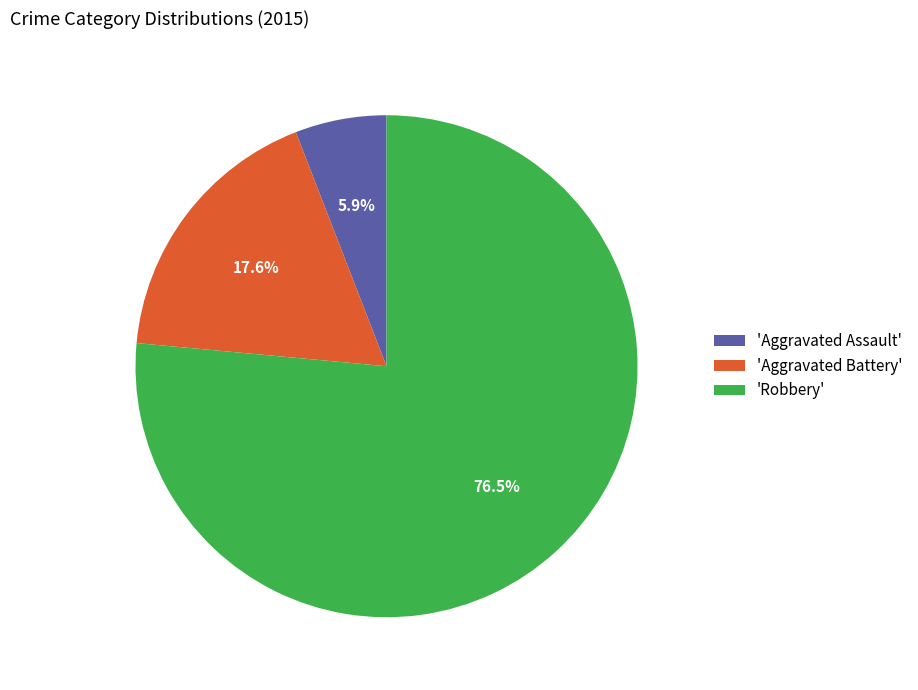

Approximately how many times larger is the value at 'Robbery' compared to 'Aggravated Battery'?

4.3